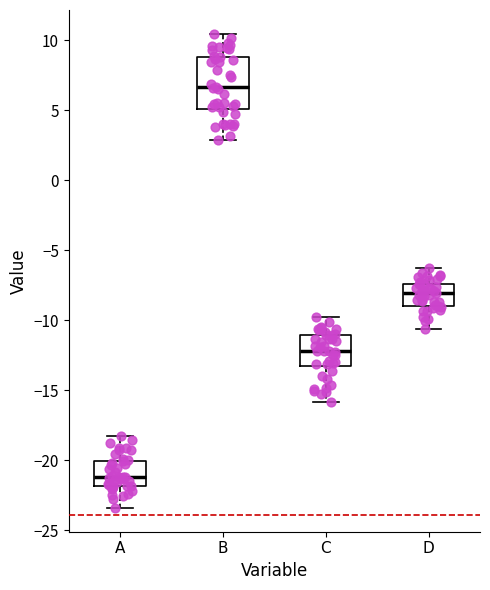

Which box has the highest median line?

B